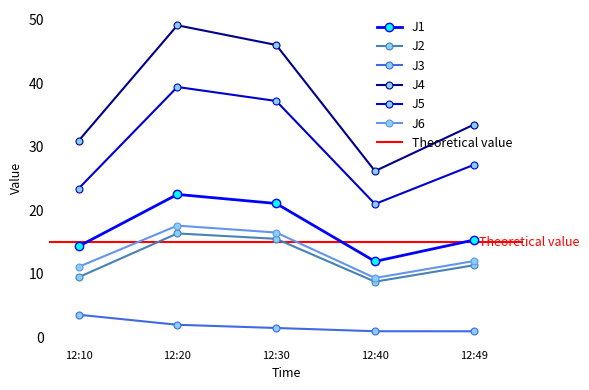

At which category does J1 reach its first local peak?

12:20